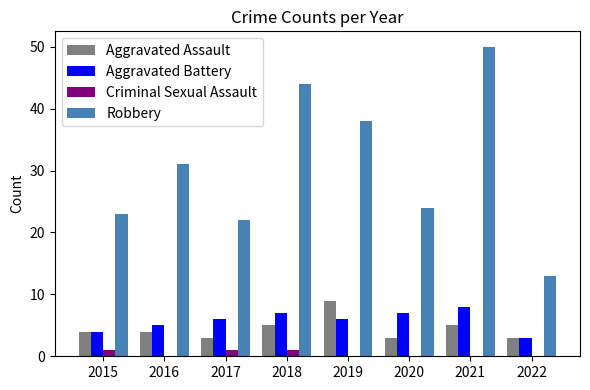

Count the number of data series in this chart.

4